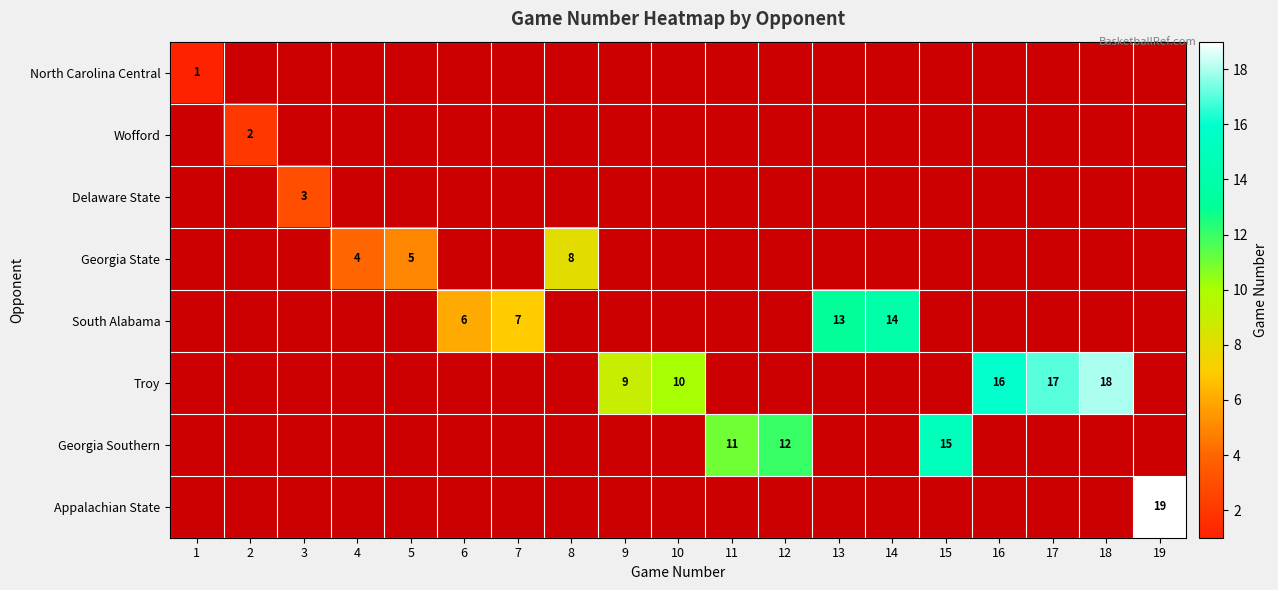

Rank the categories by Wofford value from lowest to highest.

1, 2, 3, 4, 5, 6, 7, 8, 9, 10, 11, 12, 13, 14, 15, 16, 17, 18, 19